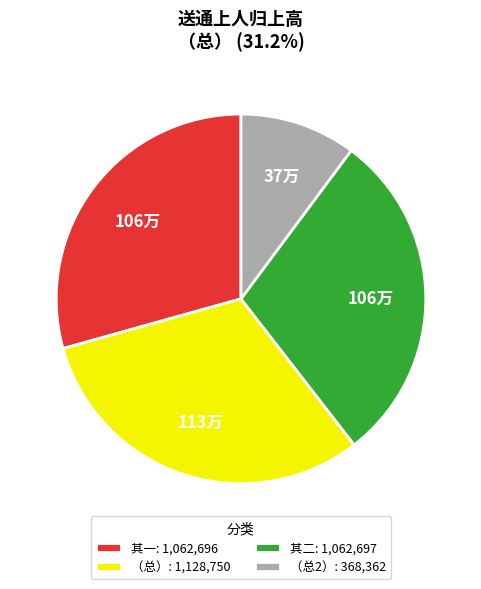

What is the largest slice in the pie chart?

（总）: 1,128,750